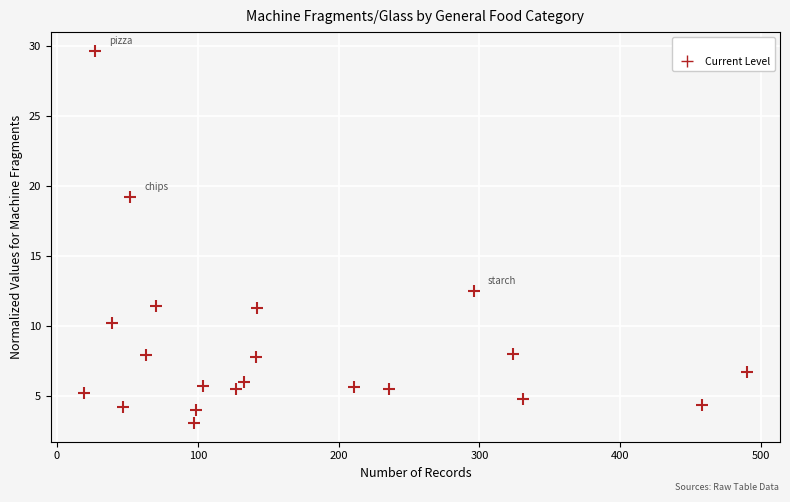

What is the range of Y values (max minus min)?

26.5